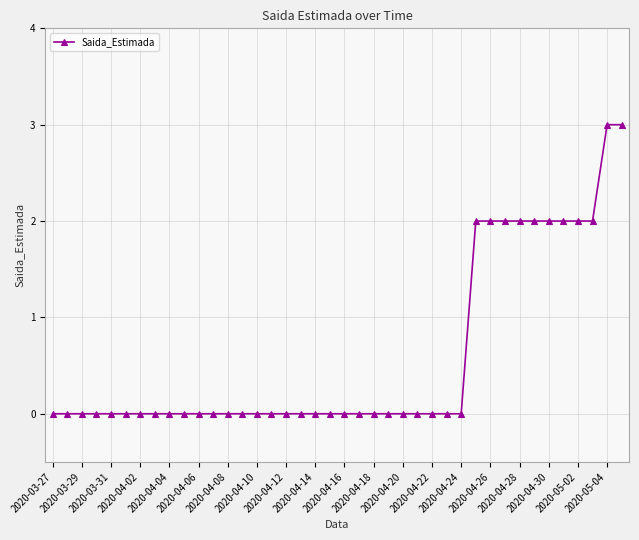

How many lines are shown in the chart?

1